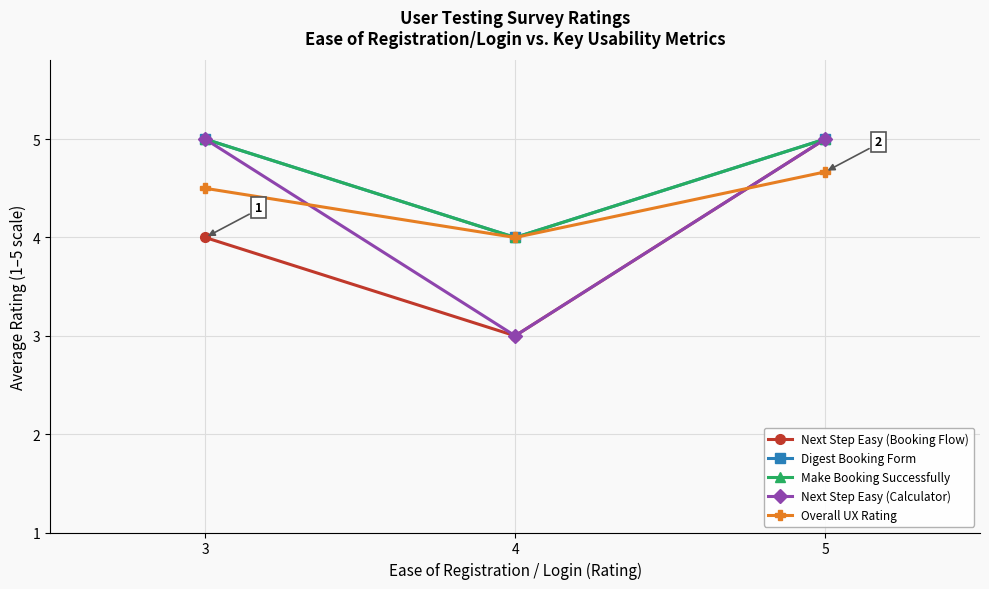

At how many categories does at least one series exceed 3?

3